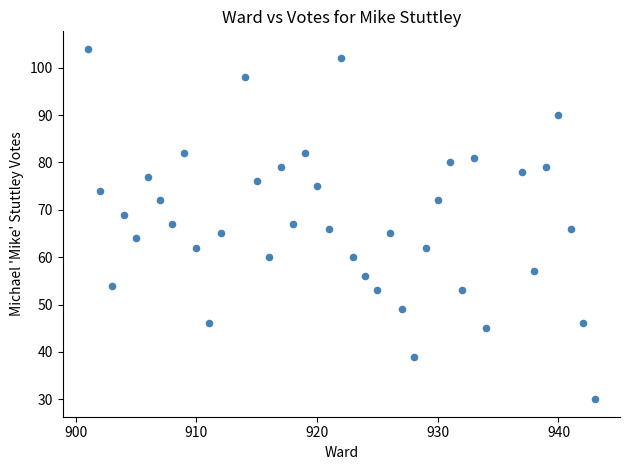

What is the range of Y values (max minus min)?

74